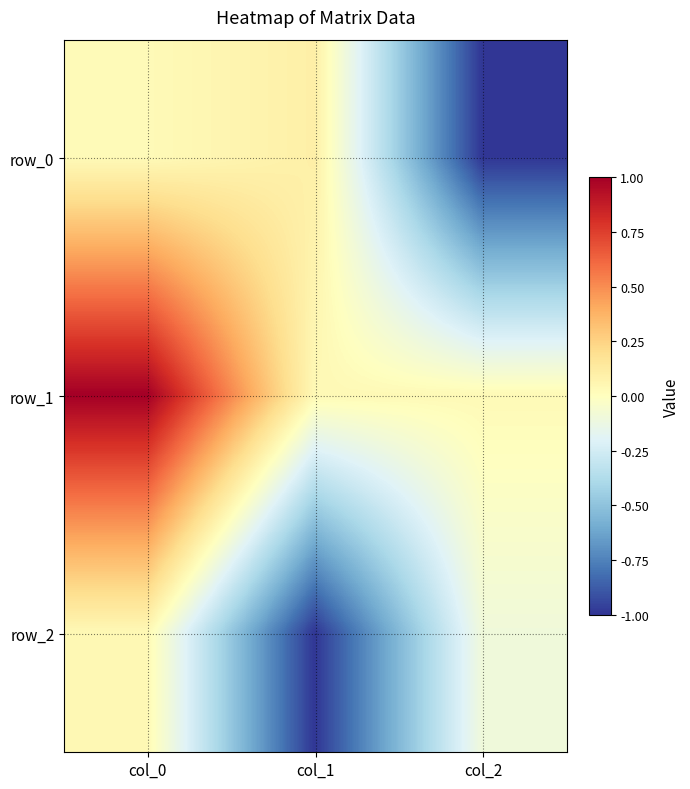

How many data points in row_0 are above 0?

2